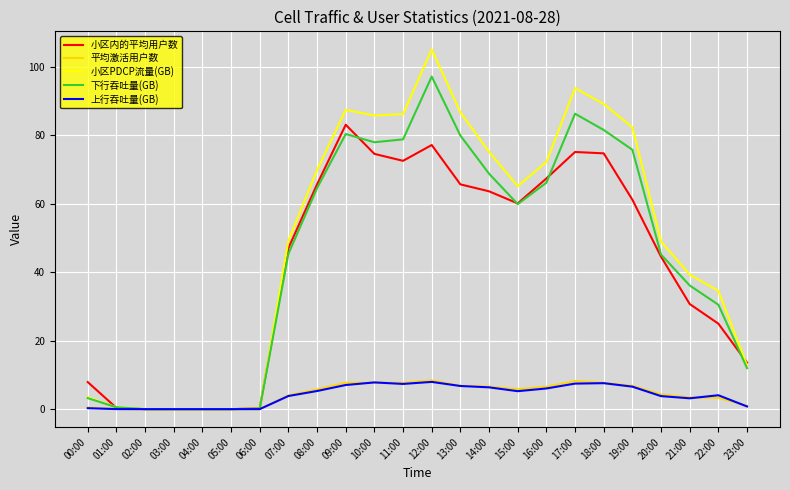

True or false: 下行吞吐量(GB) has a value of 41.7 at 15:00.

False